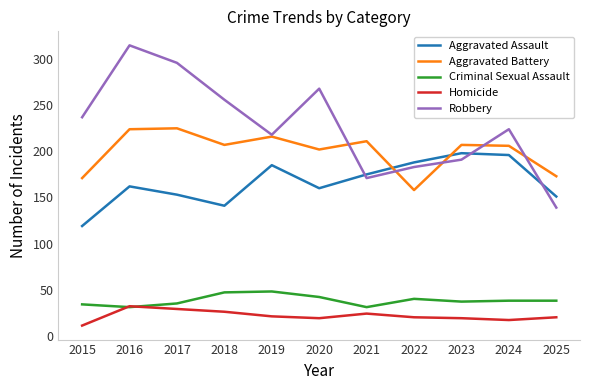

Rank the series at 2018 from highest to lowest value.

Robbery, Aggravated Battery, Aggravated Assault, Criminal Sexual Assault, Homicide